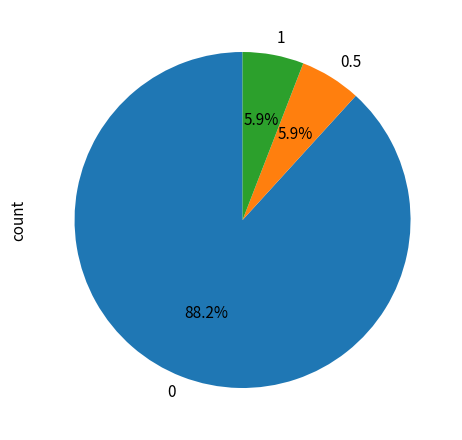

Between 0 and 1, which is larger?

0